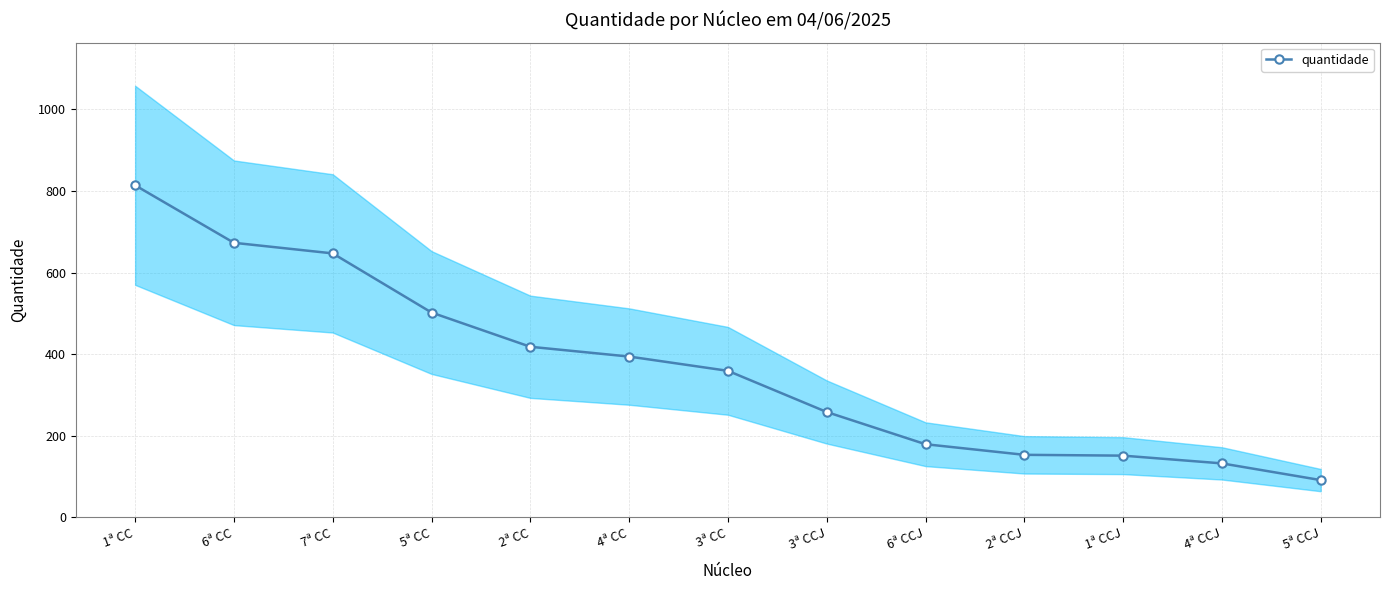

What is the change in value from 5ª CC to 1ª CCJ?

-351